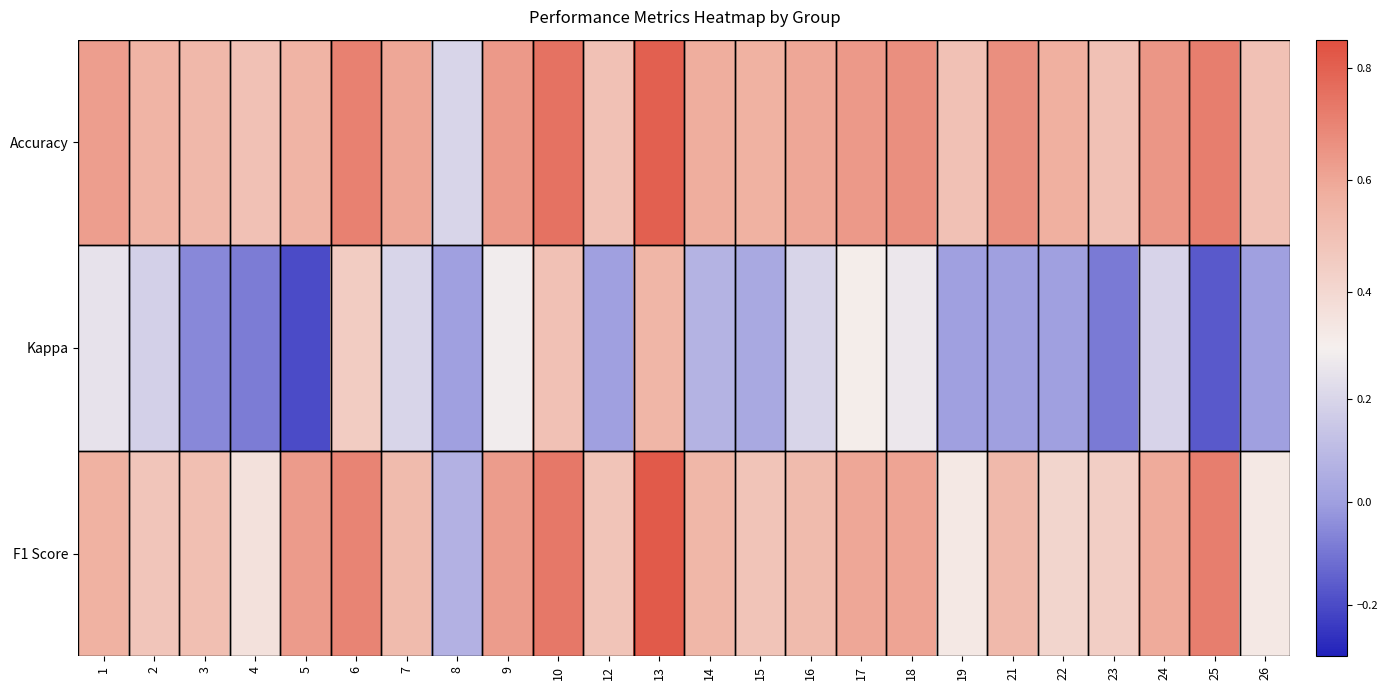

What is the greatest value displayed?

0.8